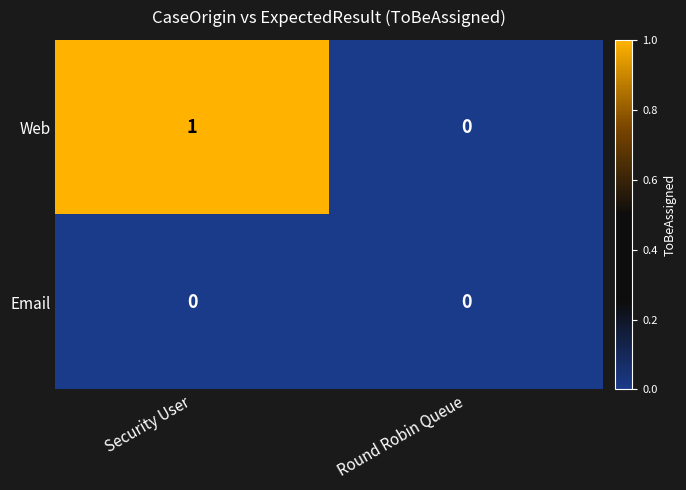

Reading right to left, transcribe all the data shown in this chart.

Web: Round Robin Queue=0	Security User=1
Email: Round Robin Queue=0	Security User=0